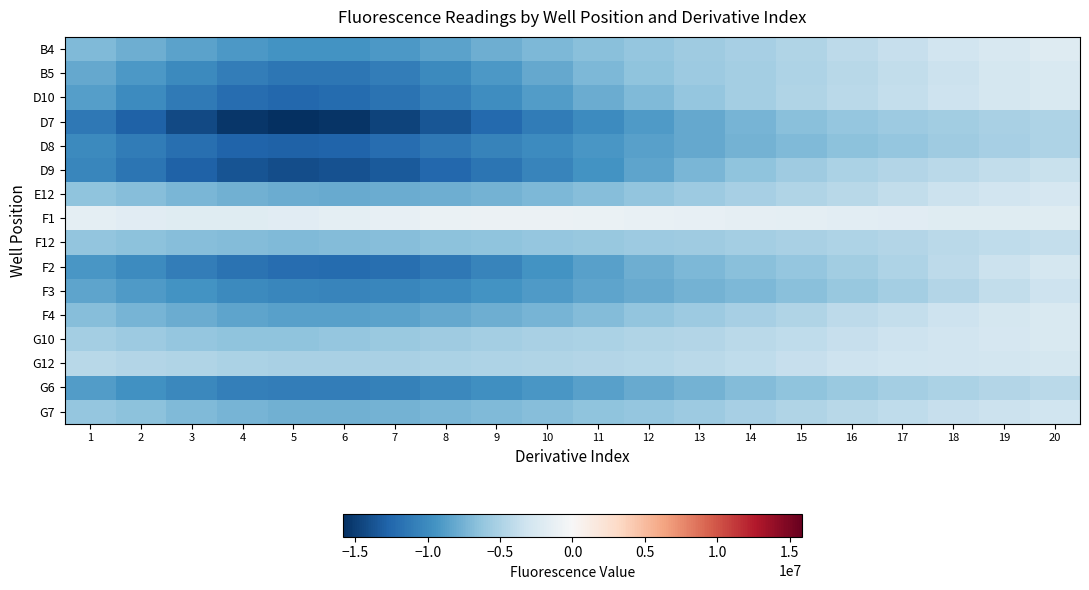

Reading left to right, transcribe all the data shown in this chart.

B4: 1=-7065235.0	2=-7779834.5	3=-8536718.0	4=-9150657.0	5=-9473312.0	6=-9439615.0	7=-9079876.0	8=-8496127.0	9=-7817483.5	10=-7156833.0	11=-6579648.5	12=-6093970.5	13=-5662191.0	14=-5228158.0	15=-4744536.5	16=-4195823.0	17=-3605472.8	18=-3025303.2	19=-2512820.5	20=-2105419.8
B5: 1=-8109560.0	2=-9105515.0	3=-10156641.0	4=-11017668.0	5=-11492151.0	6=-11485352.0	7=-11012000.0	8=-10177003.0	9=-9141336.0	10=-8080622.0	11=-7136533.5	12=-6382094.5	13=-5810087.5	14=-5353259.5	15=-4925681.5	16=-4463193.5	17=-3943597.8	18=-3387244.0	19=-2842255.2	20=-2364861.8
D10: 1=-8776755.0	2=-10008769.0	3=-11216872.0	4=-12091803.0	5=-12446647.0	6=-12267340.0	7=-11672013.0	8=-10822116.0	9=-9853876.0	10=-8858203.0	11=-7889921.5	12=-6985737.0	13=-6167687.0	14=-5442141.0	15=-4802369.0	16=-4234944.0	17=-3727436.0	18=-3268219.8	19=-2845284.0	20=-2447919.8
D7: 1=-11352858.0	2=-12884487.0	3=-14385489.0	4=-15469256.0	5=-15888428.0	6=-15606940.0	7=-14770741.0	8=-13612897.0	9=-12355238.0	10=-11145342.0	11=-10044304.0	12=-9053600.0	13=-8159330.5	14=-7363415.5	15=-6688619.0	16=-6157659.0	17=-5765708.0	18=-5468264.5	19=-5197233.0	20=-4894580.5
D8: 1=-10080453.0	2=-11068013.0	3=-12014144.0	4=-12668008.0	5=-12883452.0	6=-12662295.0	7=-12119764.0	8=-11410627.0	9=-10663672.0	10=-9950740.0	11=-9292492.0	12=-8679999.0	13=-8100449.5	14=-7548778.5	15=-7029328.5	16=-6548130.5	17=-6104737.5	18=-5690380.5	19=-5296683.5	20=-4923831.0
D9: 1=-10308447.0	2=-11588416.0	3=-12812673.0	4=-13681642.0	5=-14031204.0	6=-13868312.0	7=-13317058.0	8=-12521799.0	9=-11582366.0	10=-10546379.0	11=-9445981.0	12=-8332271.0	13=-7279819.0	14=-6360398.5	15=-5613834.5	16=-5036798.5	17=-4593193.0	18=-4228281.0	19=-3881991.5	20=-3498948.0
E12: 1=-6432839.0	2=-6801946.0	3=-7209954.0	4=-7575705.0	5=-7836106.5	6=-7958791.0	7=-7939450.5	8=-7790648.0	9=-7530949.0	10=-7178912.5	11=-6755295.5	12=-6284624.5	13=-5793814.0	14=-5305035.5	15=-4826835.5	16=-4356402.5	17=-3890239.8	18=-3437692.0	19=-3025411.2	20=-2689964.2
F1: 1=-1585741.0	2=-1763717.8	3=-1877864.0	4=-1879859.0	5=-1756930.4	6=-1536588.1	7=-1276582.8	8=-1047474.3	9=-911119.1	10=-900507.4	11=-1004616.4	12=-1173338.4	13=-1343659.9	14=-1475217.2	15=-1570207.8	16=-1661059.4	17=-1772876.4	18=-1889499.5	19=-1950770.2	20=-1886674.2
F12: 1=-6254997.0	2=-6530517.0	3=-6777655.0	4=-6932916.5	5=-6966142.0	6=-6889503.5	7=-6740501.5	8=-6558761.0	9=-6369654.0	10=-6182885.5	11=-5997088.0	12=-5806407.5	13=-5601049.0	14=-5372911.5	15=-5122115.0	16=-4858567.5	17=-4593165.5	18=-4328746.5	19=-4057271.0	20=-3771025.8
F2: 1=-9200280.0	2=-10039619.0	3=-10928182.0	4=-11673505.0	5=-12128364.0	6=-12217204.0	7=-11932967.0	8=-11323004.0	9=-10480123.0	10=-9531800.0	11=-8611294.0	12=-7817225.0	13=-7176341.5	14=-6641077.0	15=-6120886.5	16=-5535978.0	17=-4859366.0	18=-4128881.8	19=-3423419.0	20=-2821995.0
F3: 1=-8427630.0	2=-8948041.0	3=-9541433.0	4=-10072939.0	5=-10425405.0	6=-10531776.0	7=-10385250.0	8=-10025217.0	9=-9523741.0	10=-8966058.0	11=-8428865.0	12=-7953861.0	13=-7531336.5	14=-7110648.0	15=-6631466.0	16=-6056412.0	17=-5389812.5	18=-4666595.0	19=-3938642.5	20=-3259091.5
F4: 1=-6759440.5	2=-7337078.0	3=-7927649.0	4=-8389993.0	5=-8636871.0	6=-8655054.0	7=-8484757.0	8=-8180911.5	9=-7786694.5	10=-7330133.0	11=-6831475.0	12=-6308242.5	13=-5776332.0	14=-5246024.5	15=-4724297.5	16=-4216668.5	17=-3728145.2	18=-3265768.0	19=-2837134.2	20=-2454805.0
G10: 1=-5340007.0	2=-5776217.0	3=-6158944.5	4=-6379109.5	5=-6385621.5	6=-6202924.5	7=-5910613.0	8=-5602626.0	9=-5345181.0	10=-5155443.0	11=-5004000.5	12=-4839705.0	13=-4619103.5	14=-4327714.5	15=-3984855.0	16=-3627615.0	17=-3289639.5	18=-2984456.2	19=-2704612.0	20=-2435817.0
G12: 1=-4445935.0	2=-4634252.5	3=-4835469.5	4=-5005965.5	5=-5113863.0	6=-5148613.0	7=-5115884.0	8=-5033236.5	9=-4924585.5	10=-4810117.5	11=-4689377.5	12=-4535486.0	13=-4310471.5	14=-4002005.0	15=-3649586.5	16=-3331601.0	17=-3113411.0	18=-2997111.2	19=-2913146.8	20=-2764971.8
G6: 1=-8919094.0	2=-9610402.0	3=-10295316.0	4=-10807204.0	5=-11044071.0	6=-10993281.0	7=-10711357.0	8=-10279633.0	9=-9767239.0	10=-9215393.0	11=-8643838.0	12=-8062858.0	13=-7482407.0	14=-6916097.0	15=-6377705.0	16=-5877586.0	17=-5420487.0	18=-5004928.5	19=-4627448.5	20=-4289165.0
G7: 1=-6157734.0	2=-6576414.5	3=-7041511.5	4=-7436098.5	5=-7665504.5	6=-7692761.5	7=-7546756.5	8=-7295469.0	9=-7007044.5	10=-6716982.0	11=-6421481.5	12=-6095282.0	13=-5716210.0	14=-5284894.5	15=-4825894.5	16=-4377101.0	17=-3974010.2	18=-3635588.5	19=-3356239.8	20=-3108813.0